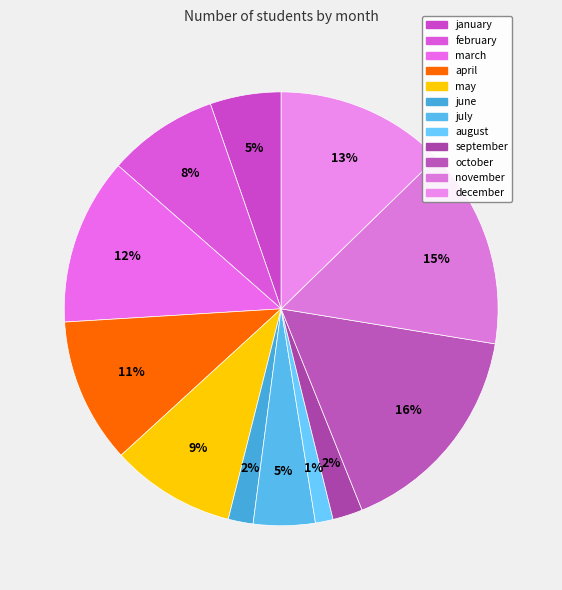

Between march and january, which is larger?

march